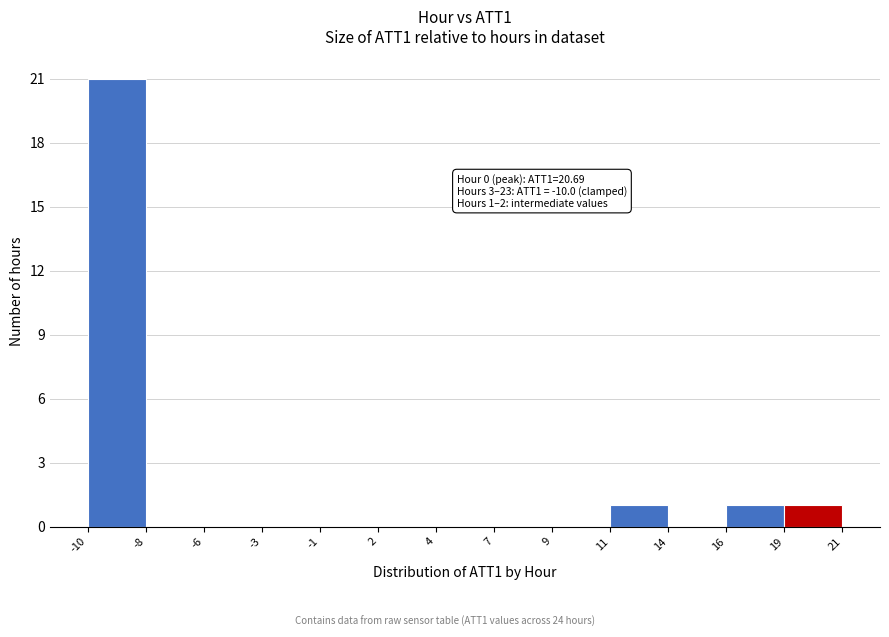

Reading left to right, transcribe all the data shown in this chart.

-10=21	-8=0	-6=0	-3=0	-1=0	2=0	4=0	7=0	9=0	11=1	14=0	16=1	19=1